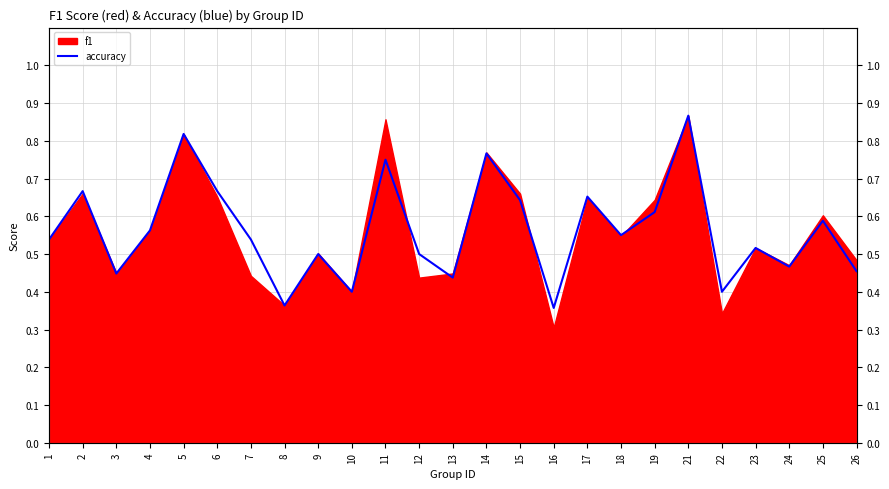

Where is the data nearest to the value 0?

16